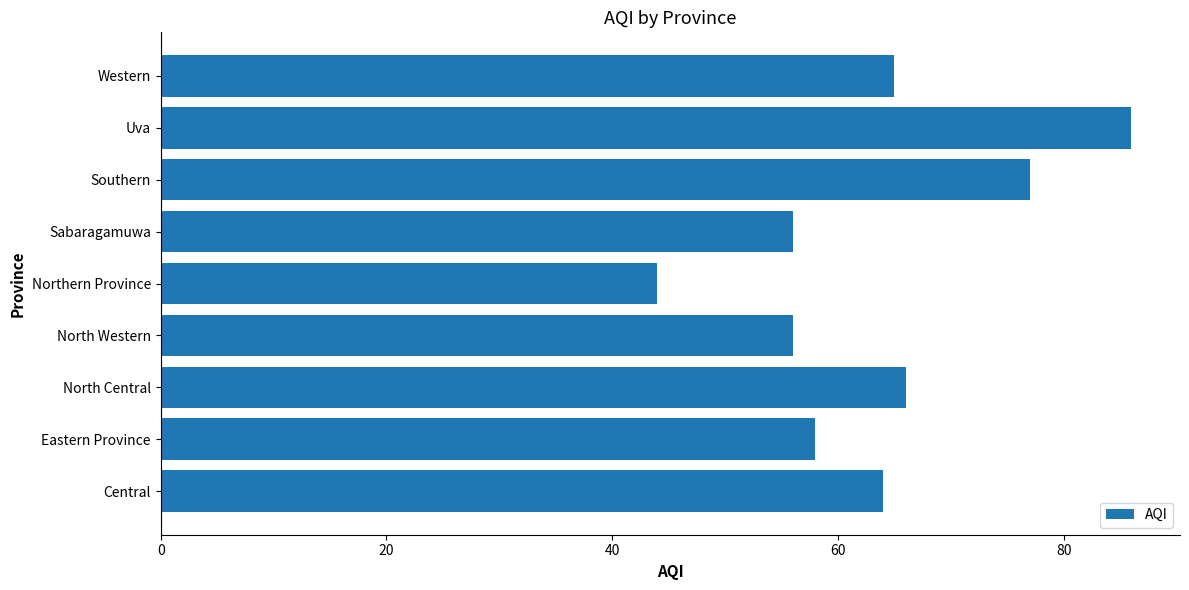

What is the average value?

64